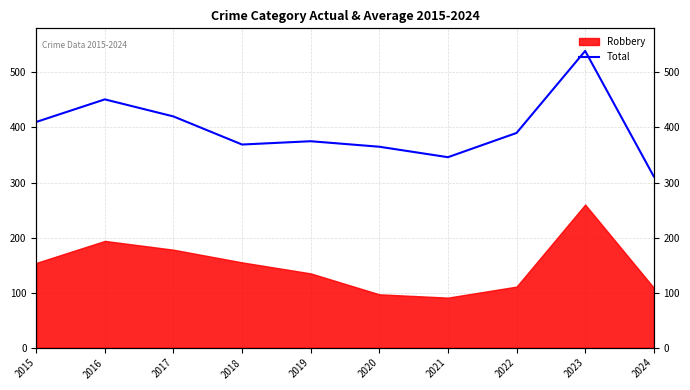

What is the greatest value displayed?

539